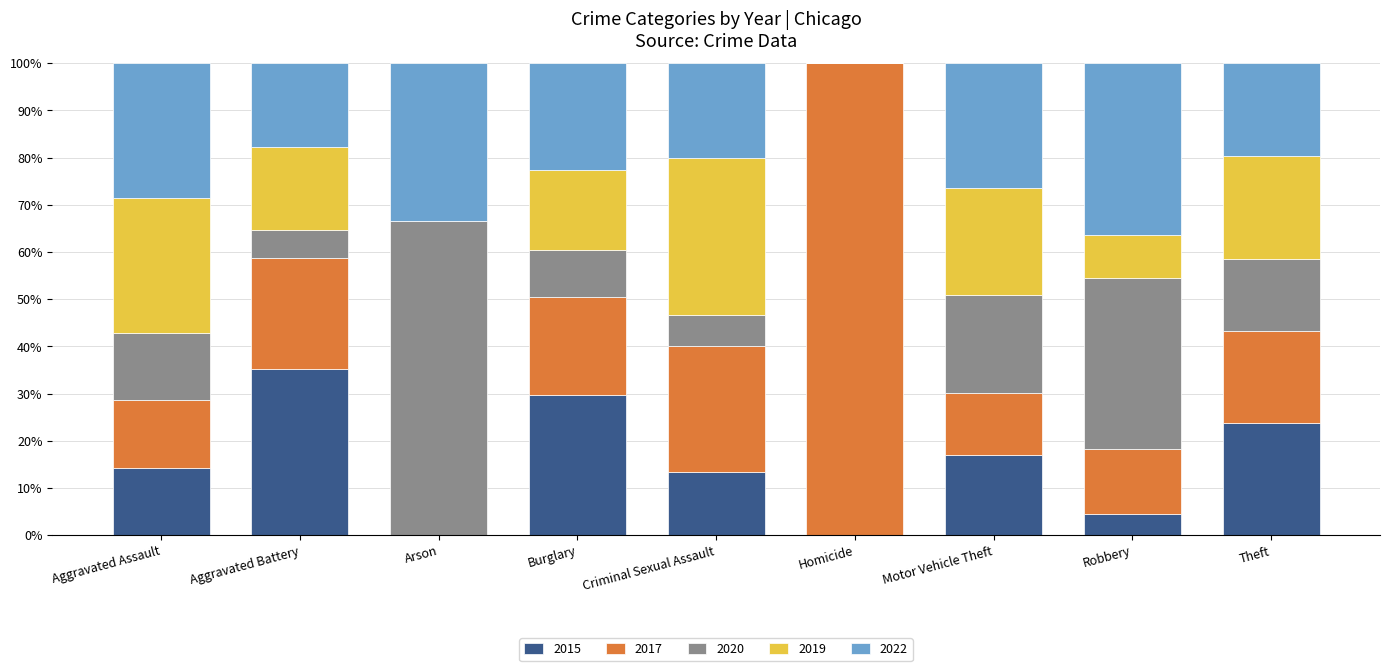

Which category has the highest value in the 2015 series?

Aggravated Battery